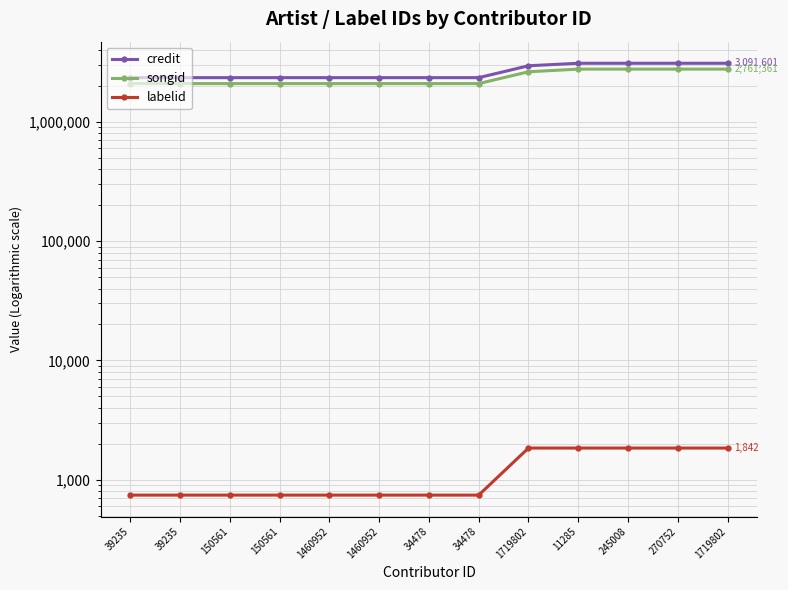

Is this an area chart (filled region under the line)?

No